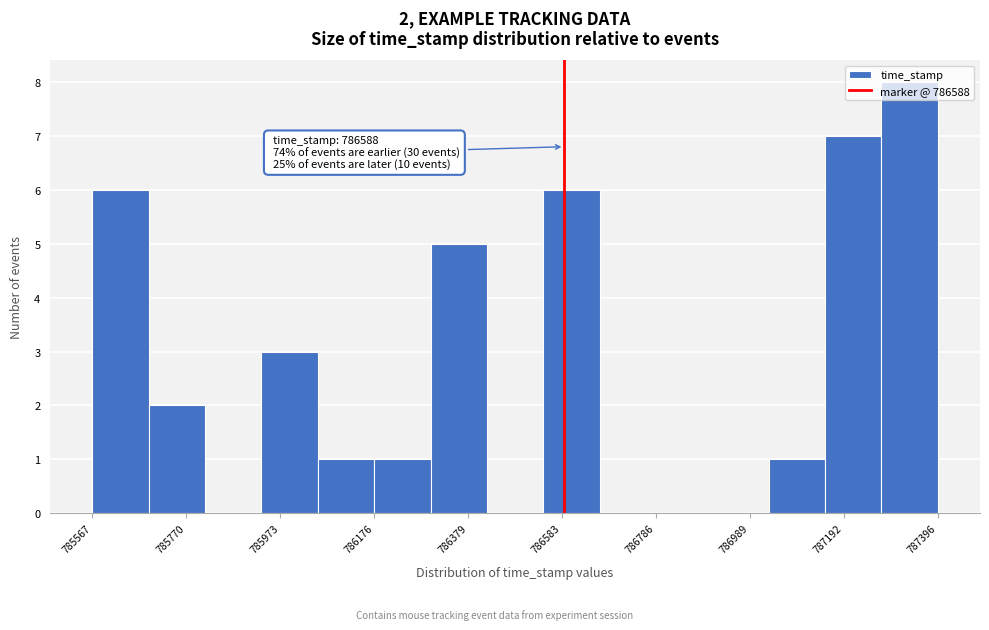

Read against the x-axis, roughly where is the centre of the tallest bar?

787350